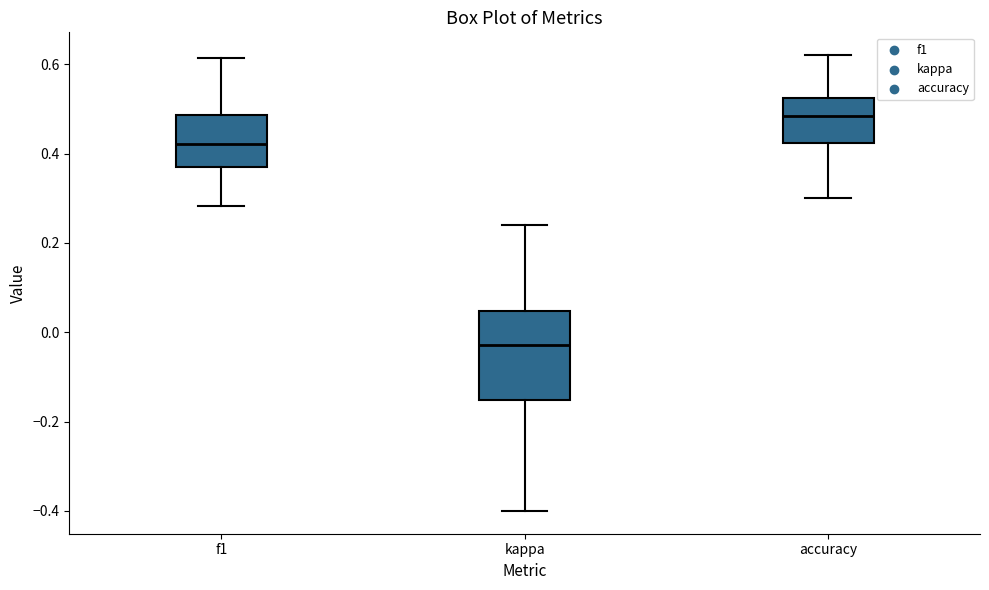

Reading left to right, transcribe this box plot: for each box, give where its median line is, the range the box spans, and where its two whiskers end, as read against the y-axis. The values are not printed on the chart, so give them approximately, as read against the axis.

f1: median 0.42, box 0.38 to 0.48, whiskers 0.28 to 0.62
kappa: median -0.02, box -0.16 to 0.04, whiskers -0.40 to 0.24
accuracy: median 0.48, box 0.42 to 0.52, whiskers 0.30 to 0.62